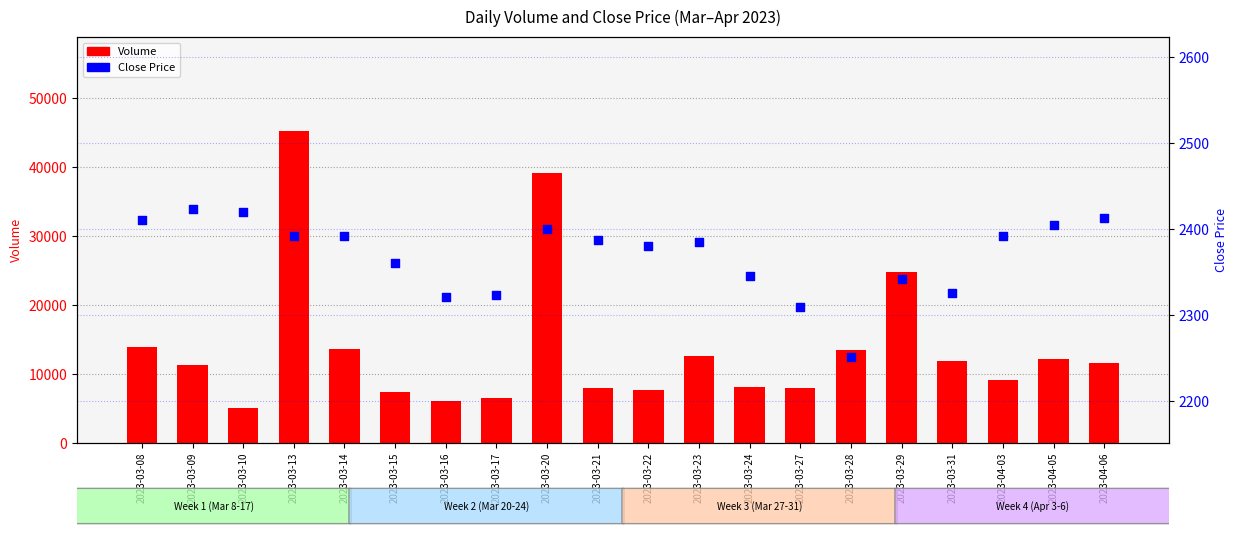

Is the value of Volume at 2023-03-28 greater than the value of Close at 2023-03-13?

Yes